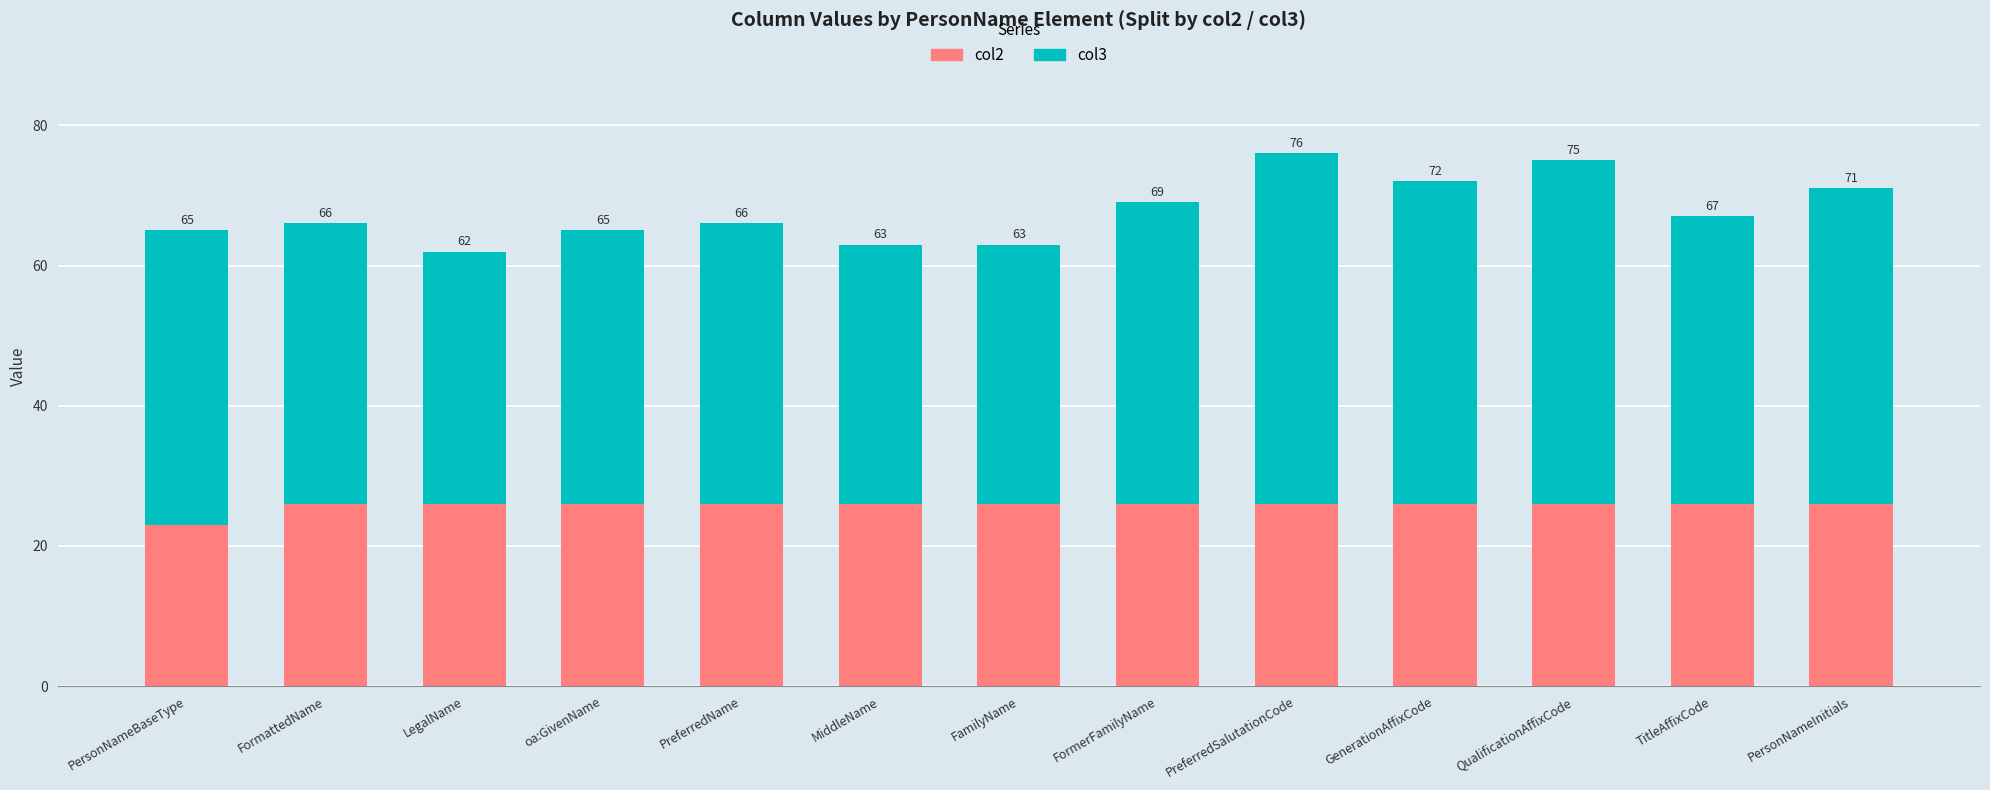

Does the chart contain any negative values?

No